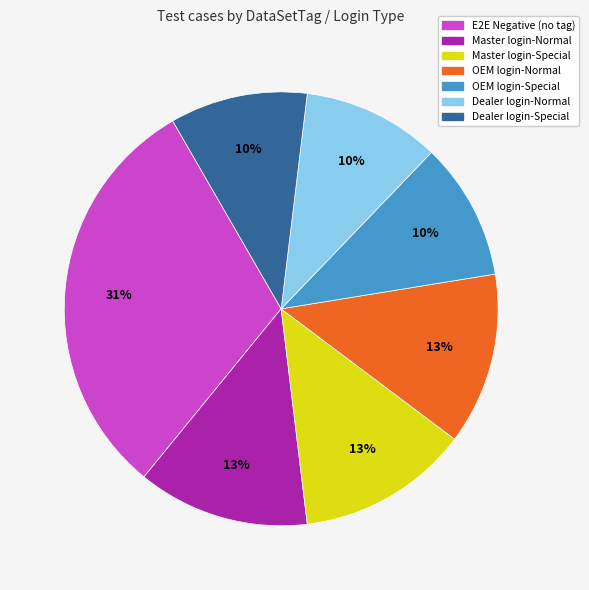

To the nearest percent, what is the average slice percentage?

14%